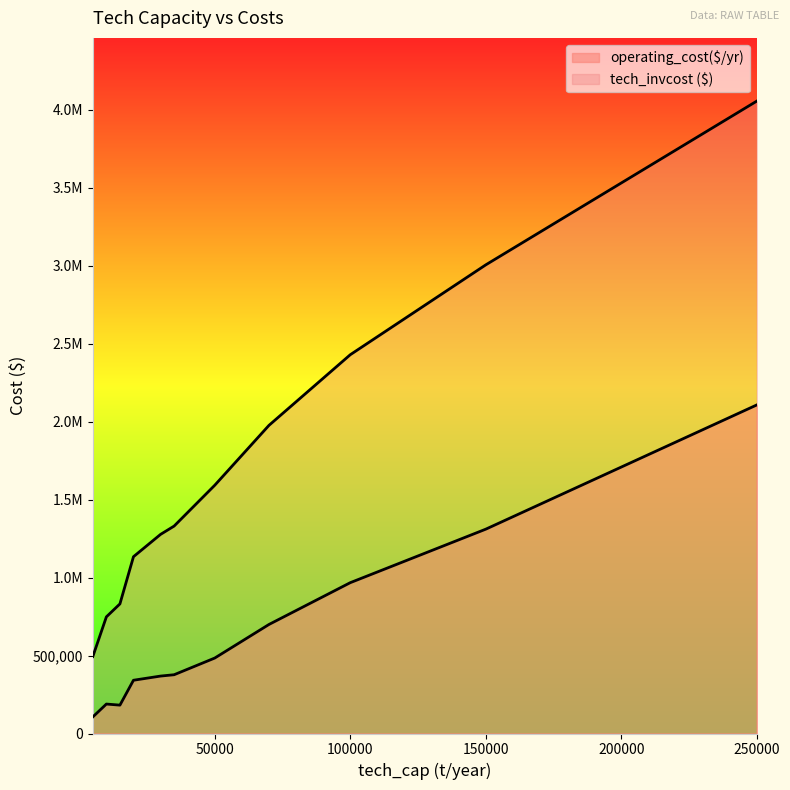

Does the chart display data point markers on the line(s)?

No